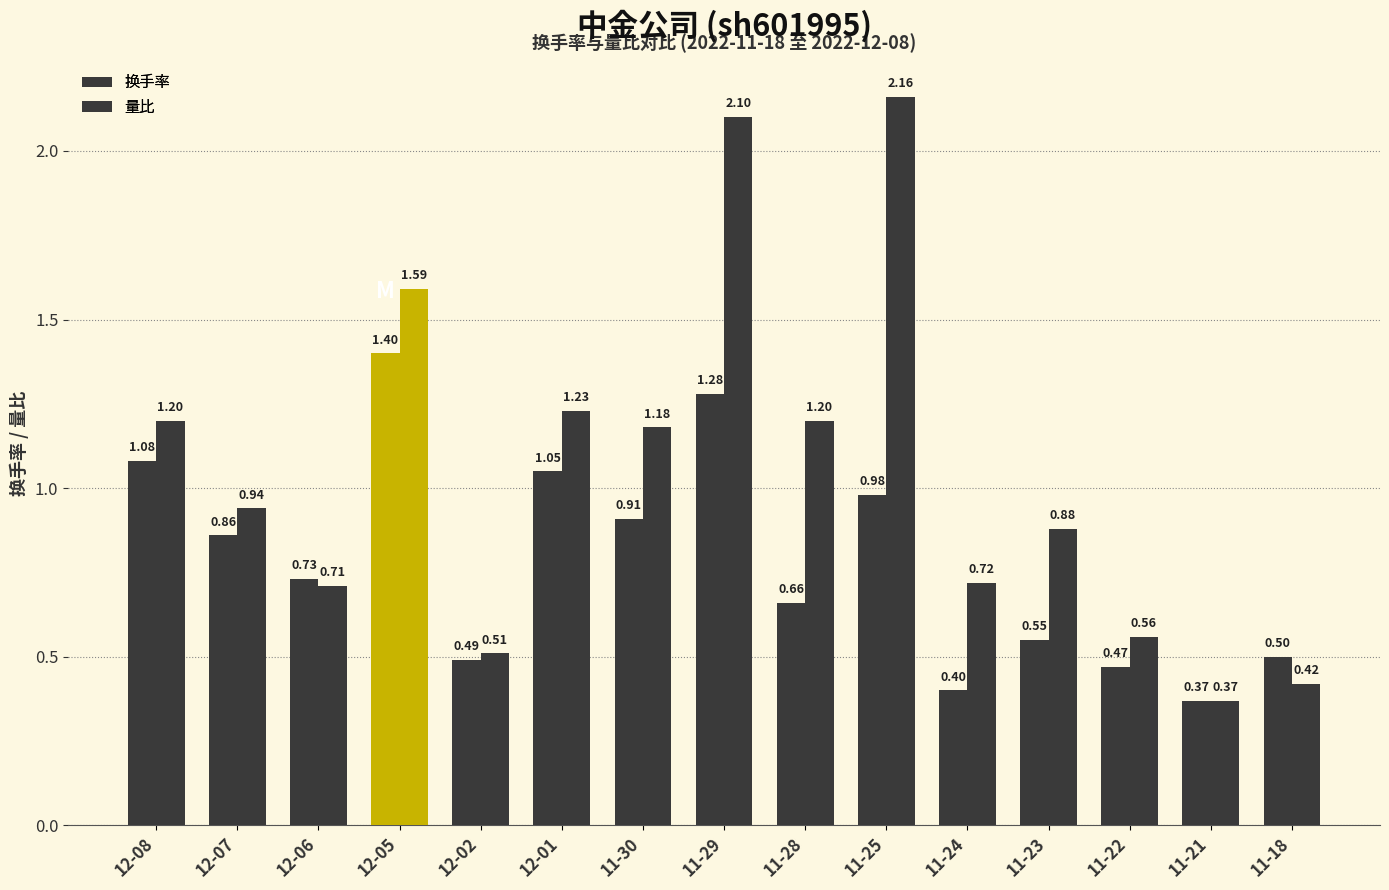

How many bars are there in total?

30